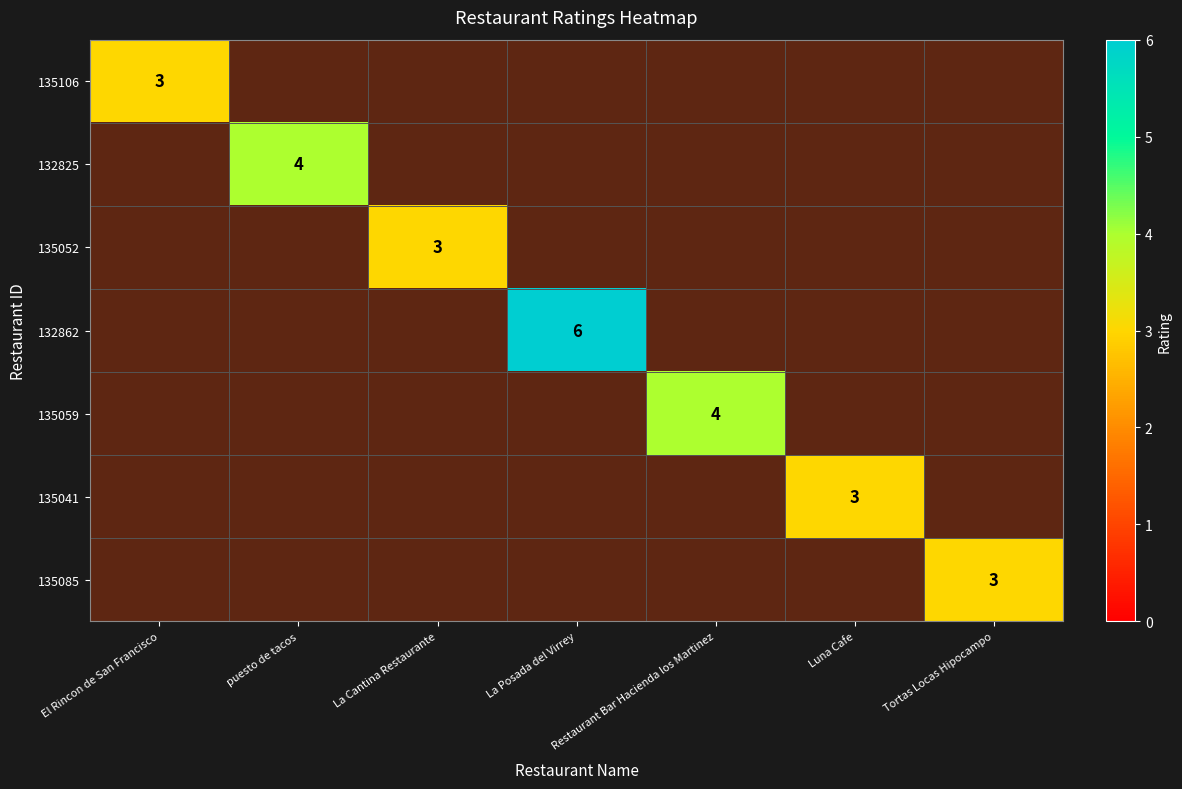

At which label does 132825 reach its minimum?

El Rincon de San Francisco